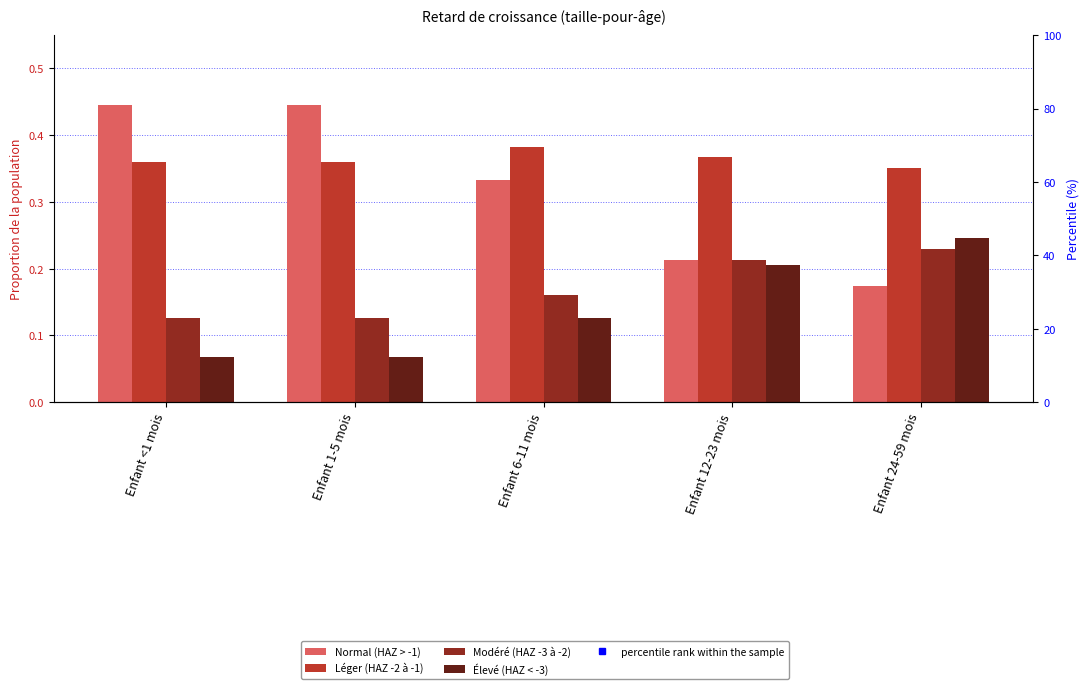

Which label corresponds to the smallest value in the chart?

Enfant <1 mois